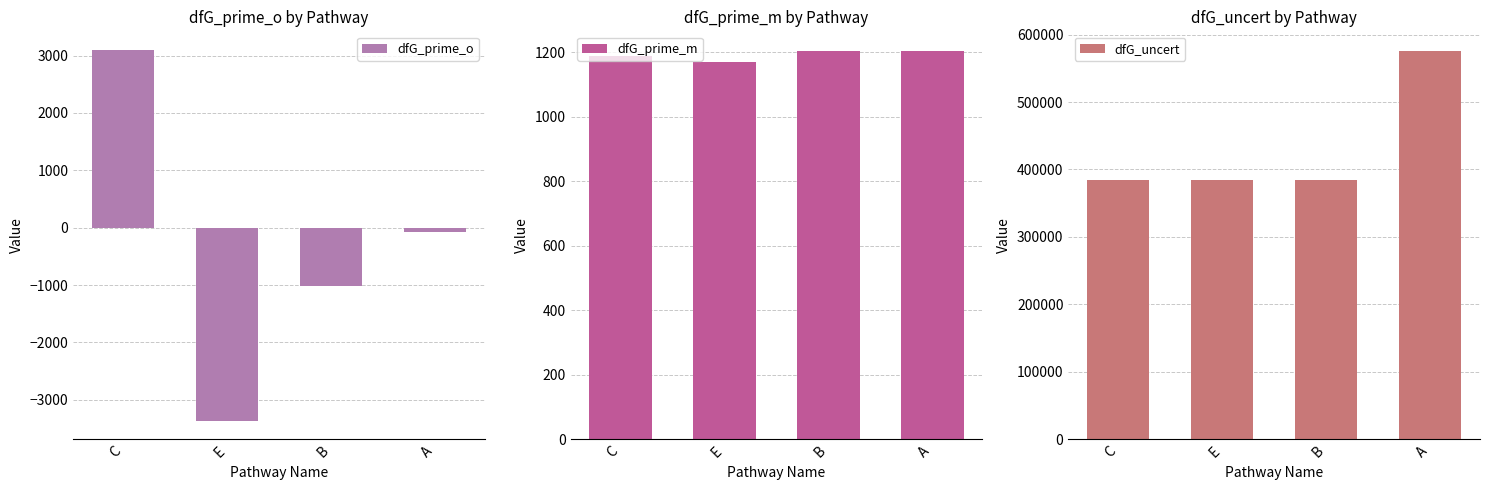

What is the greatest value displayed?

576000.0